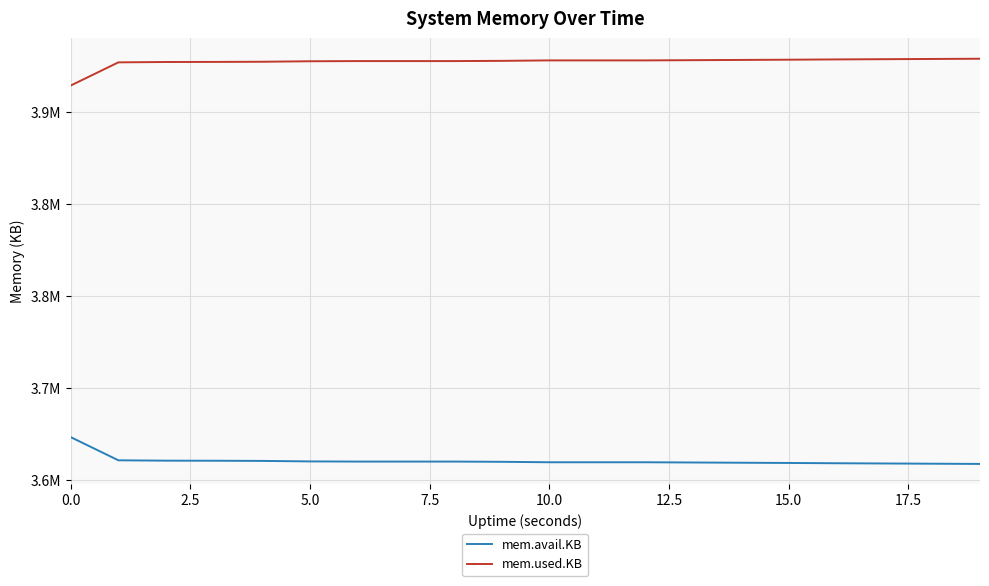

Does the chart display data point markers on the line(s)?

No